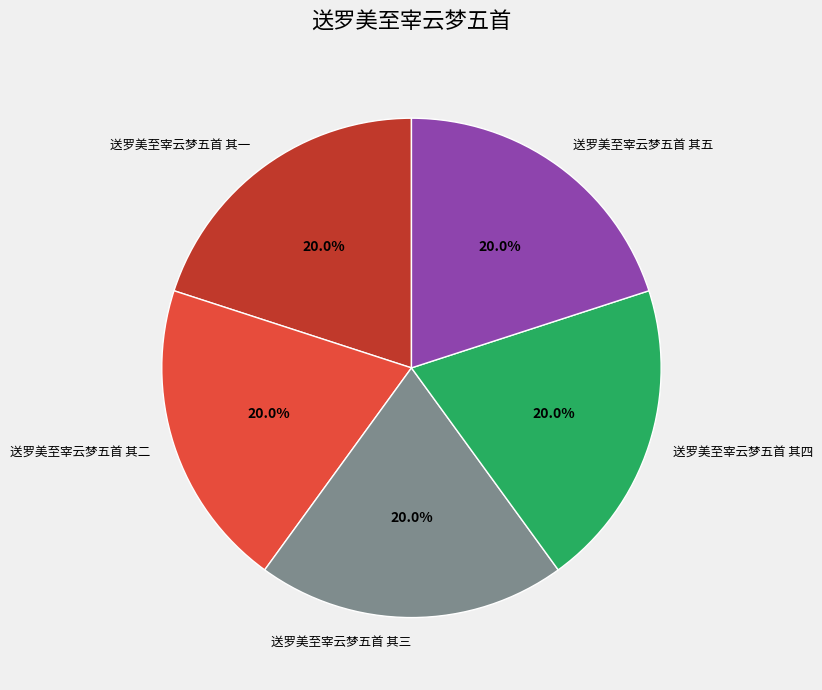

Count the number of slices in the pie.

5